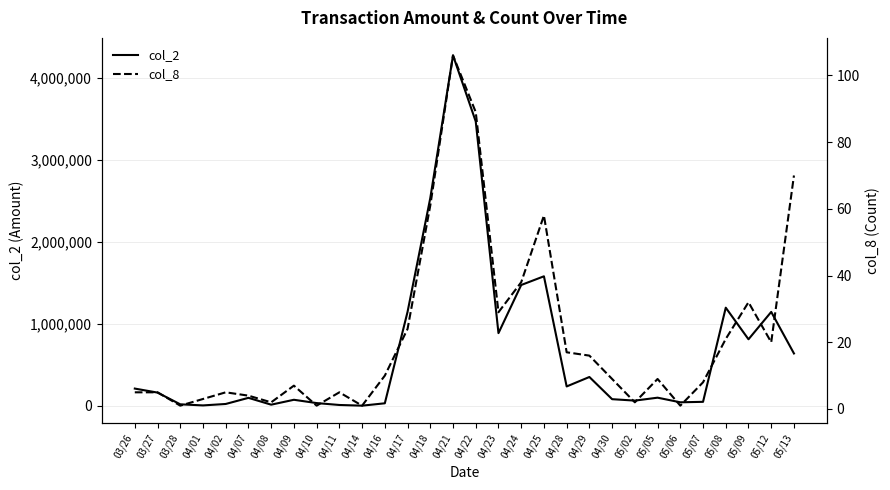

At which label is col_2 closest to 2139420?

04/18